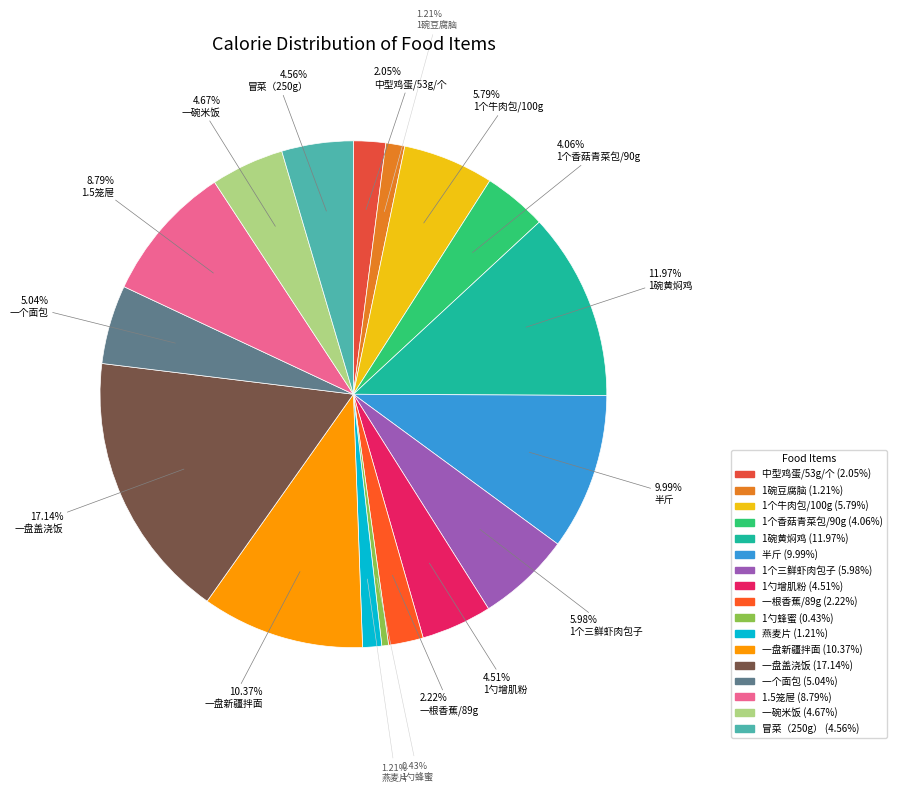

How many segments does this pie chart have?

17